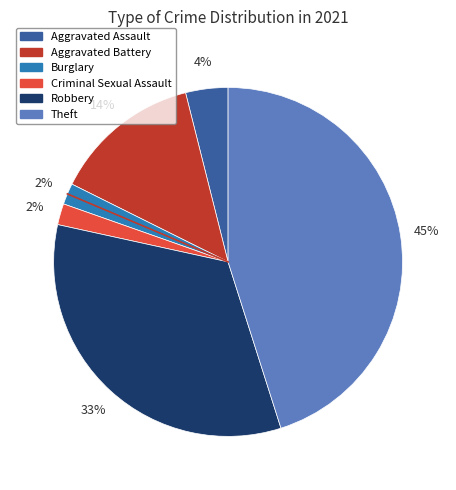

Which has a higher value, Burglary or Robbery?

Robbery